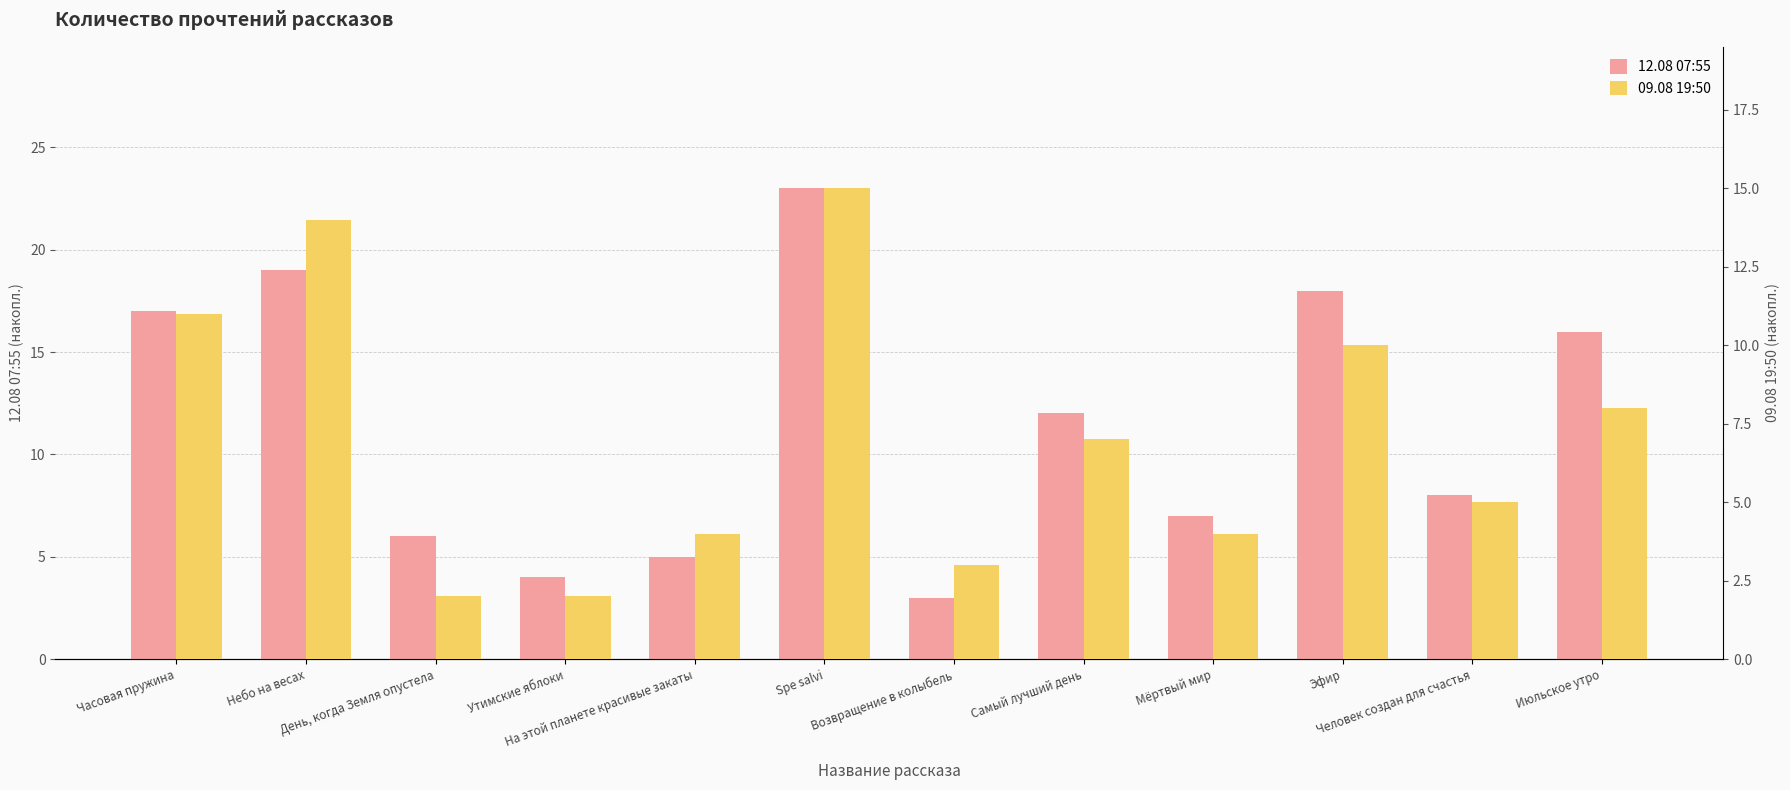

Which series has the largest total across all categories?

12.08 07:55